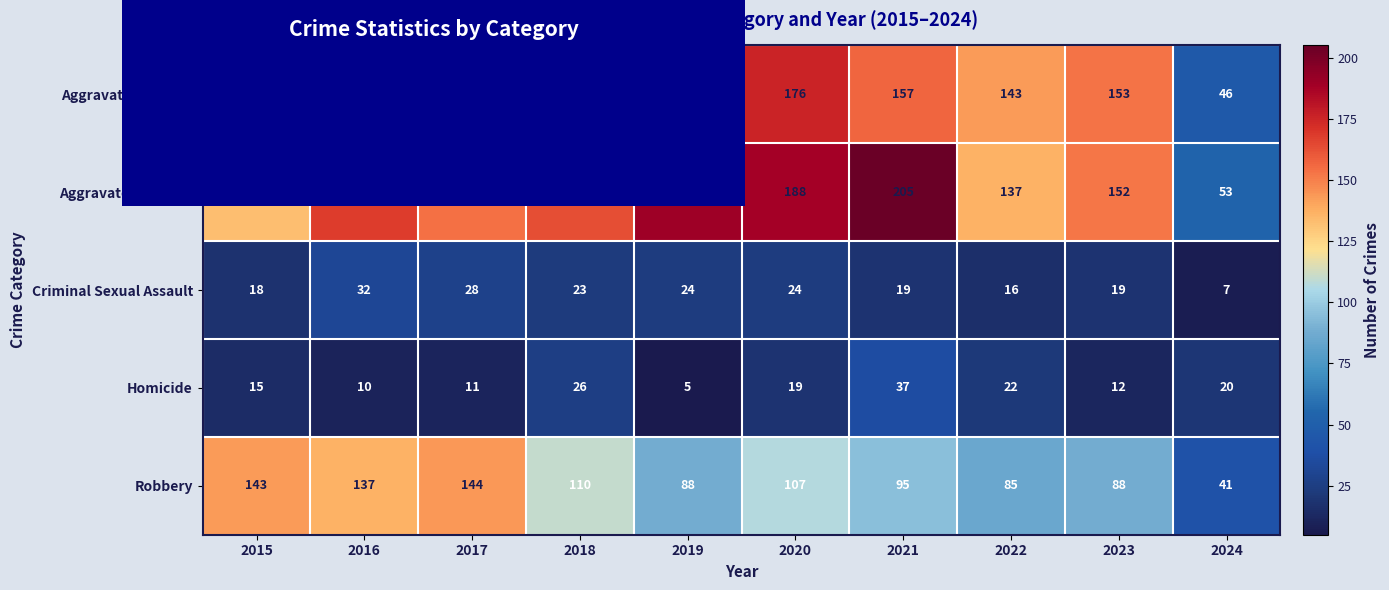

How many categories are shown in the chart?

10